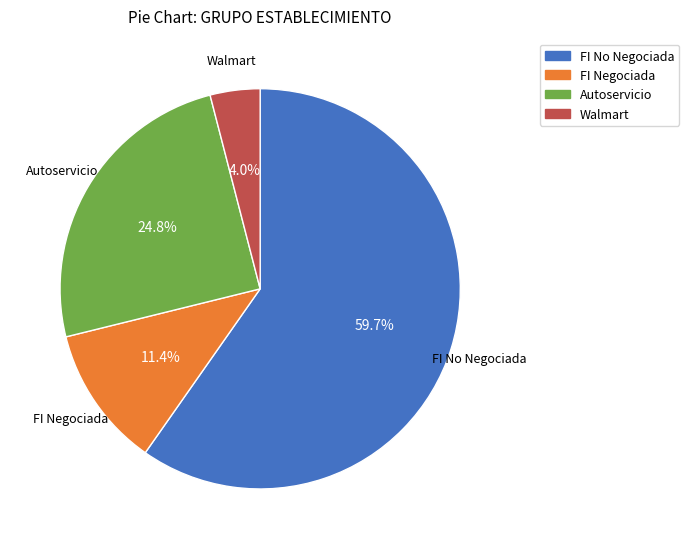

To the nearest percent, what is the average slice percentage?

25%